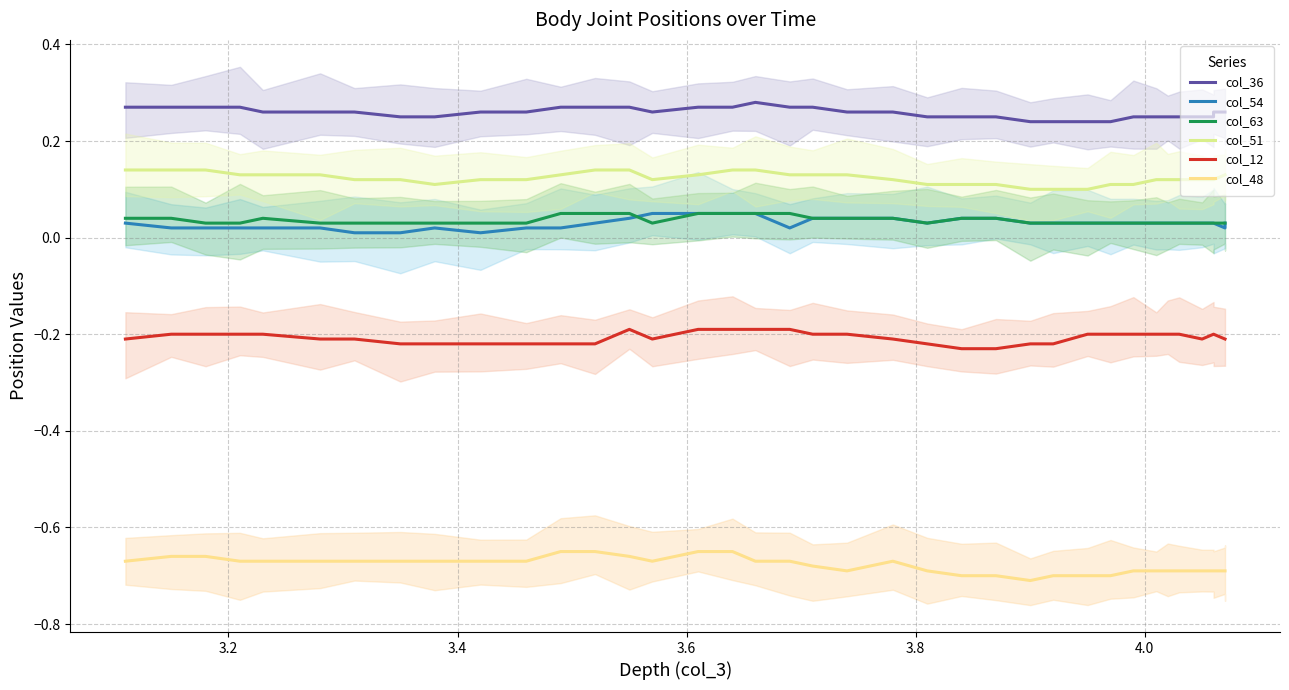

What are all the series names shown in the legend?

col_36, col_54, col_63, col_51, col_12, col_48